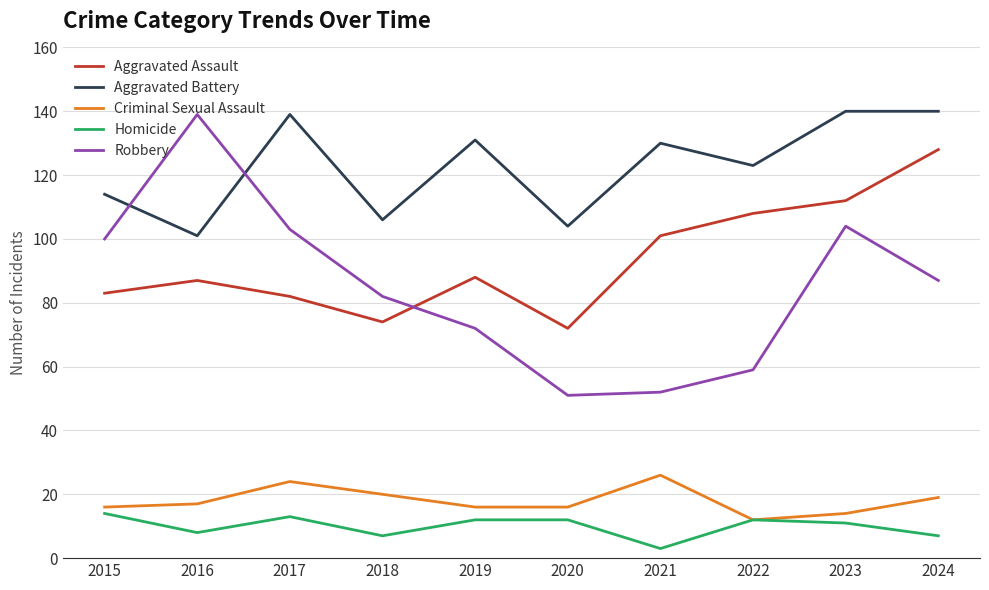

True or false: Criminal Sexual Assault and Aggravated Battery cross at least once.

False